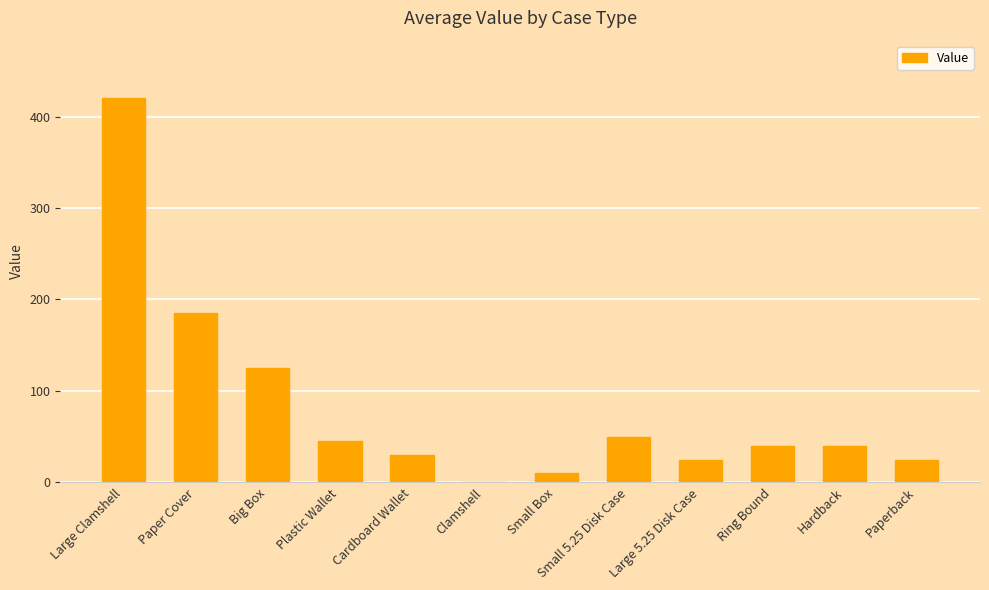

What is the change in value from Small Box to Ring Bound?

+30